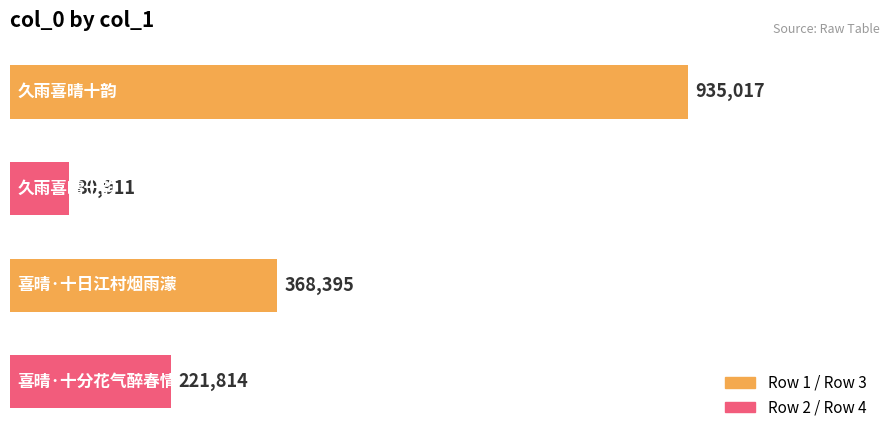

What is the value of the 1st bar from the top?

935017